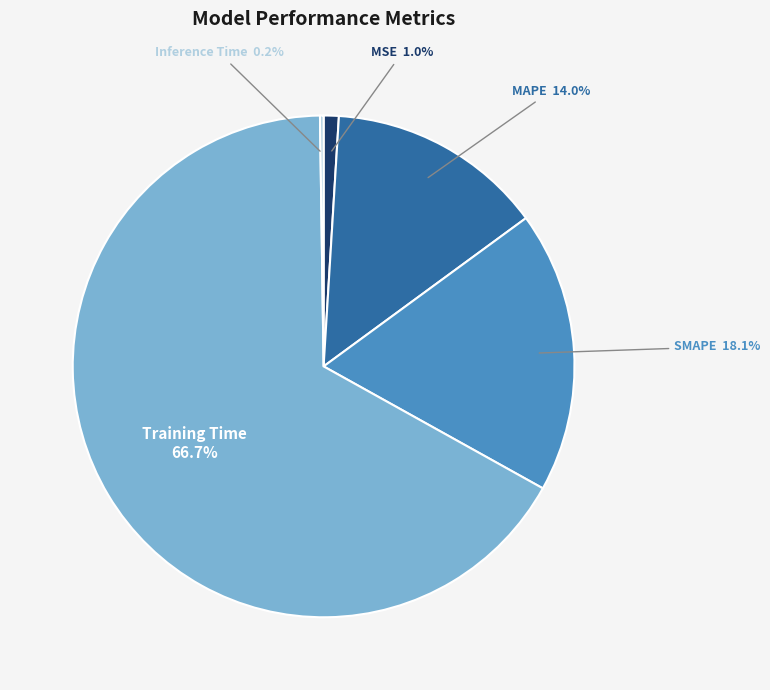

Is there any slice that represents more than half of the pie?

Yes